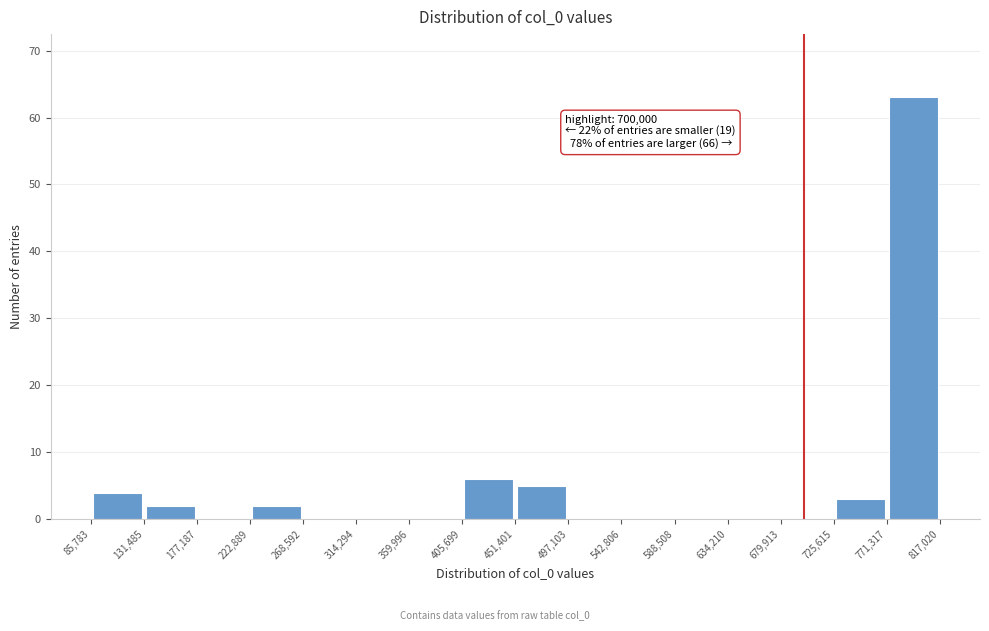

Which range on the x-axis has the tallest bar?

771,317 to 817,020